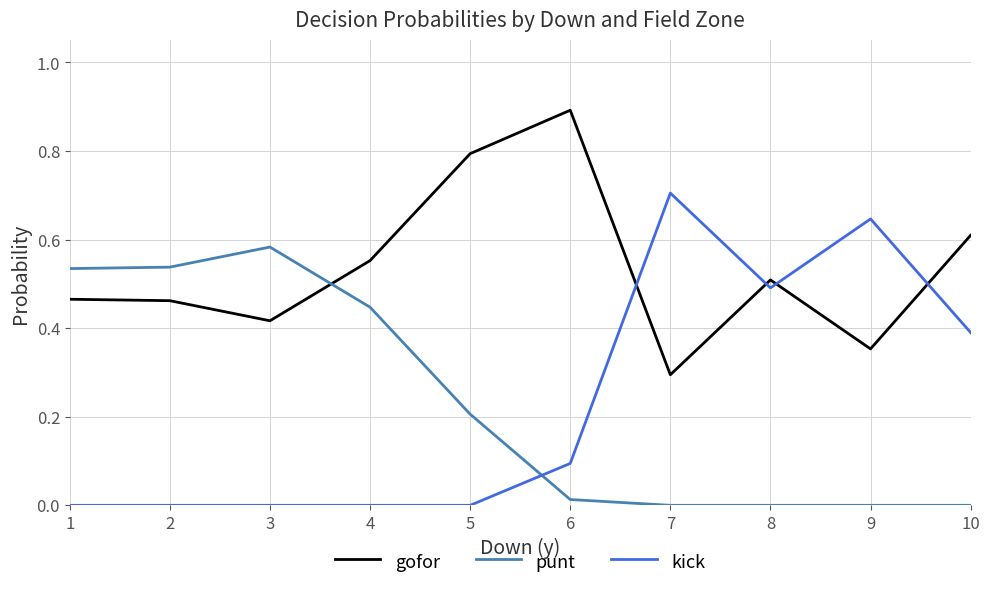

Which series has the widest spread of values?

kick